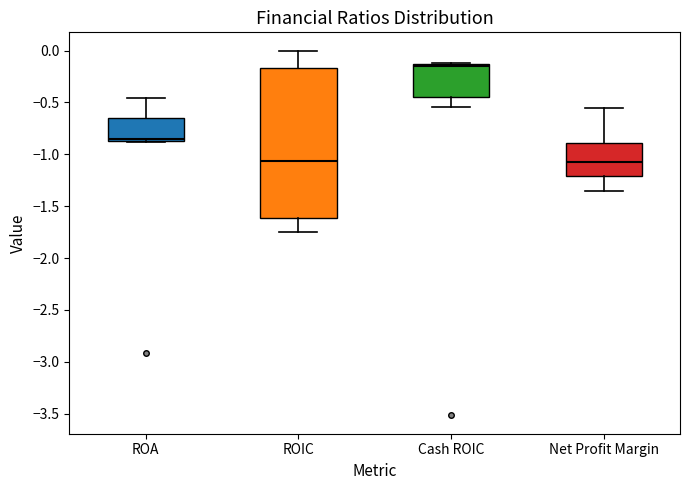

Reading left to right, transcribe this box plot: for each box, give where its median line is, the range the box spans, and where its two whiskers end, as read against the y-axis. The values are not printed on the chart, so give them approximately, as read against the axis.

ROA: median -0.85 (just above the box's lower edge), box -0.85 to -0.65, whiskers -0.90 to -0.45
ROIC: median -1.05, box -1.60 to -0.15, whiskers -1.75 to 0.00
Cash ROIC: median -0.15 (just below the box's upper edge), box -0.45 to -0.15, whiskers -0.55 to -0.10
Net Profit Margin: median -1.10, box -1.20 to -0.90, whiskers -1.35 to -0.55